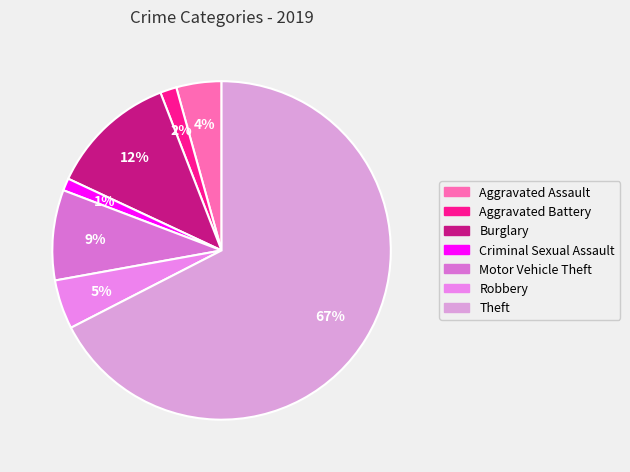

What percentage is the Criminal Sexual Assault slice, to the nearest percent?

1%